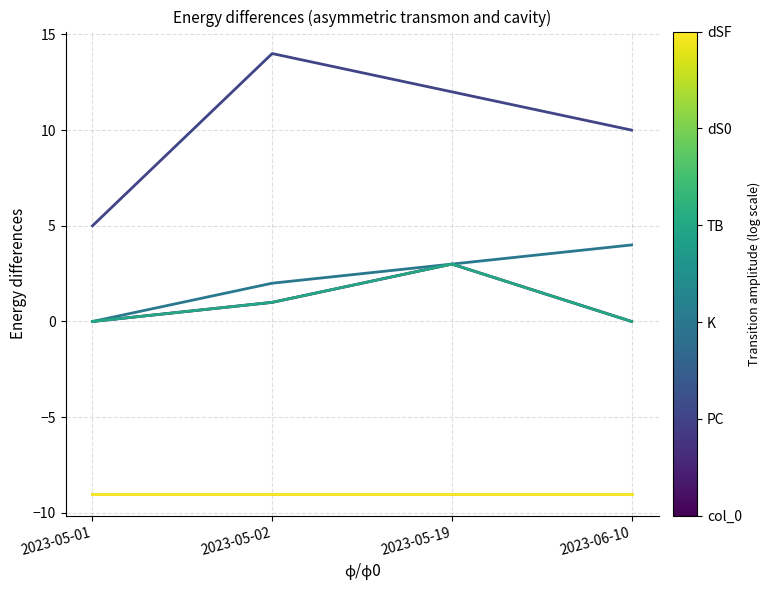

The TB series shows 1 at 2023-05-02. True or false?

True